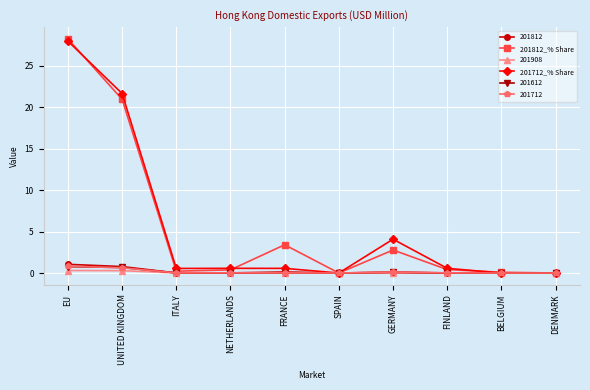

How many lines are shown in the chart?

6